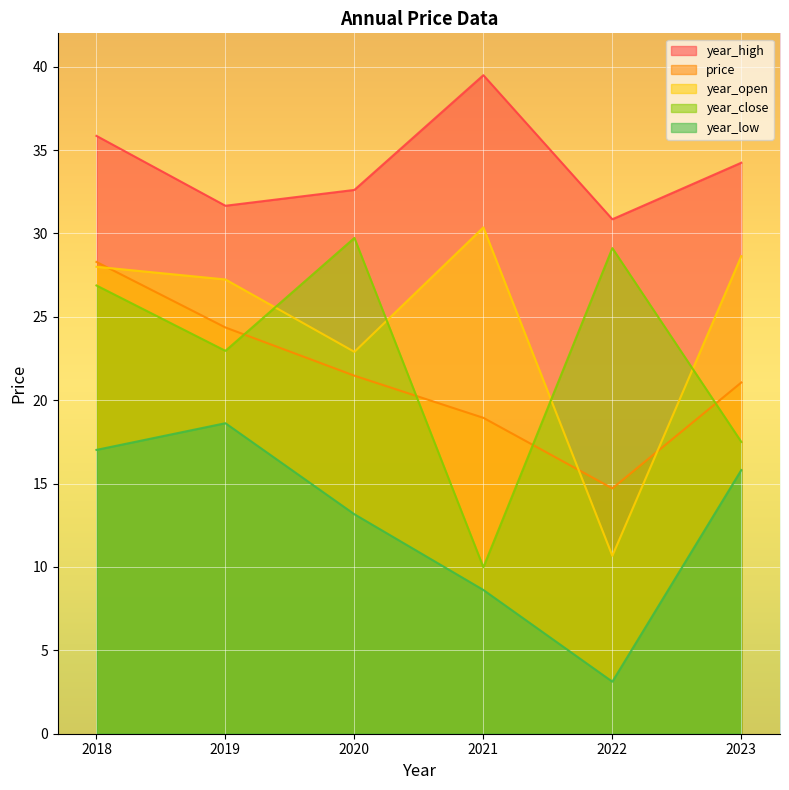

Which series changed the most between 2021 and 2020?

year_close